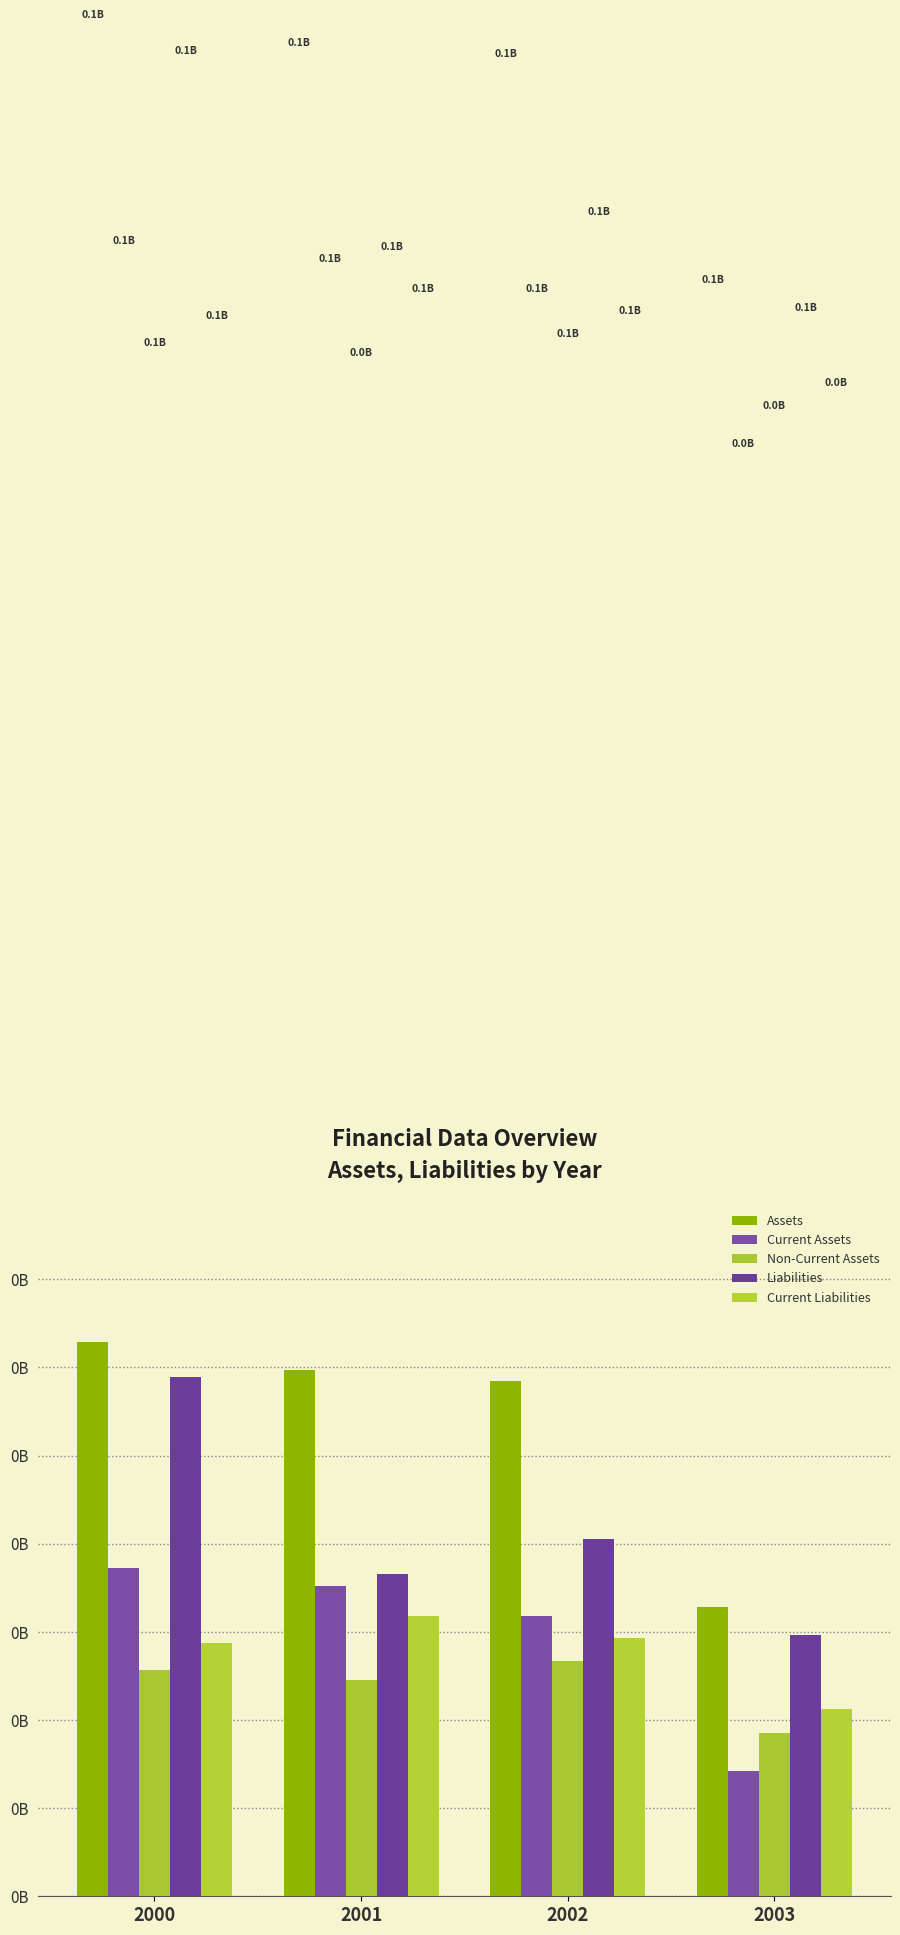

What are all the series names shown in the legend?

Assets, Current Assets, Non-Current Assets, Liabilities, Current Liabilities